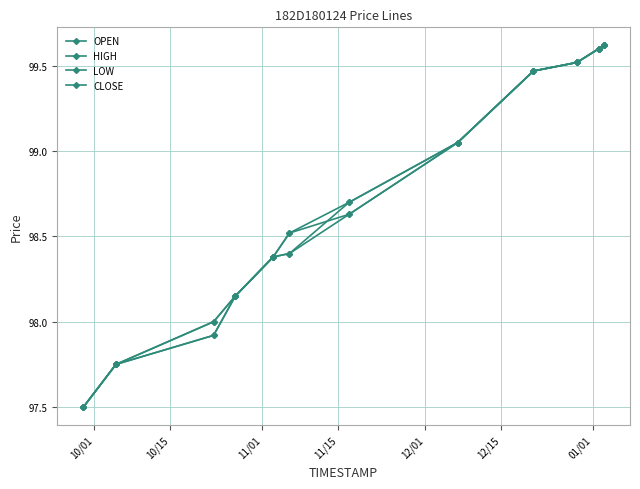

How many lines are shown in the chart?

4